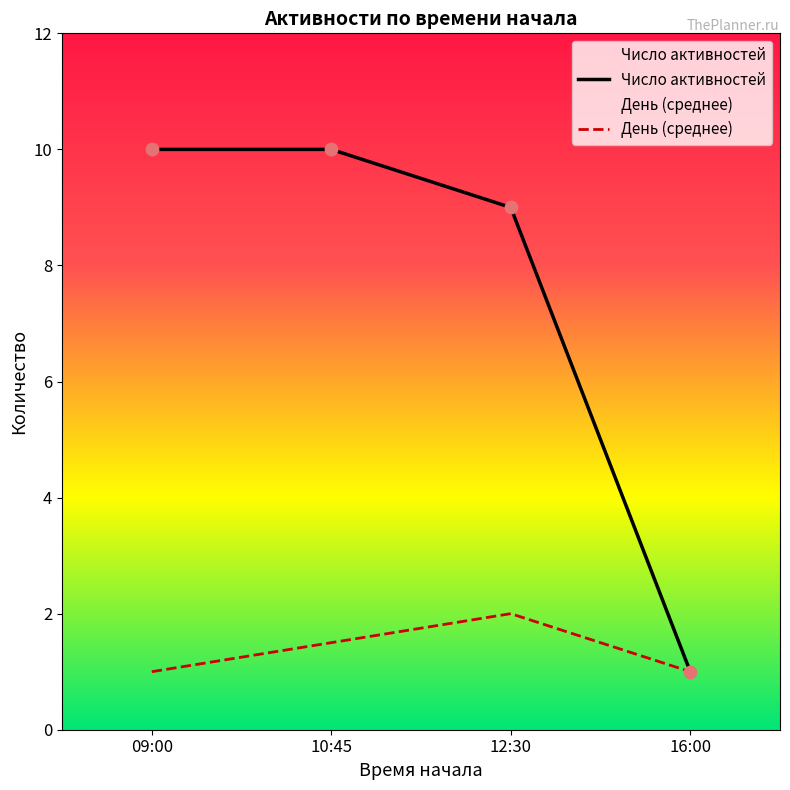

At how many categories does at least one series exceed 1?

3